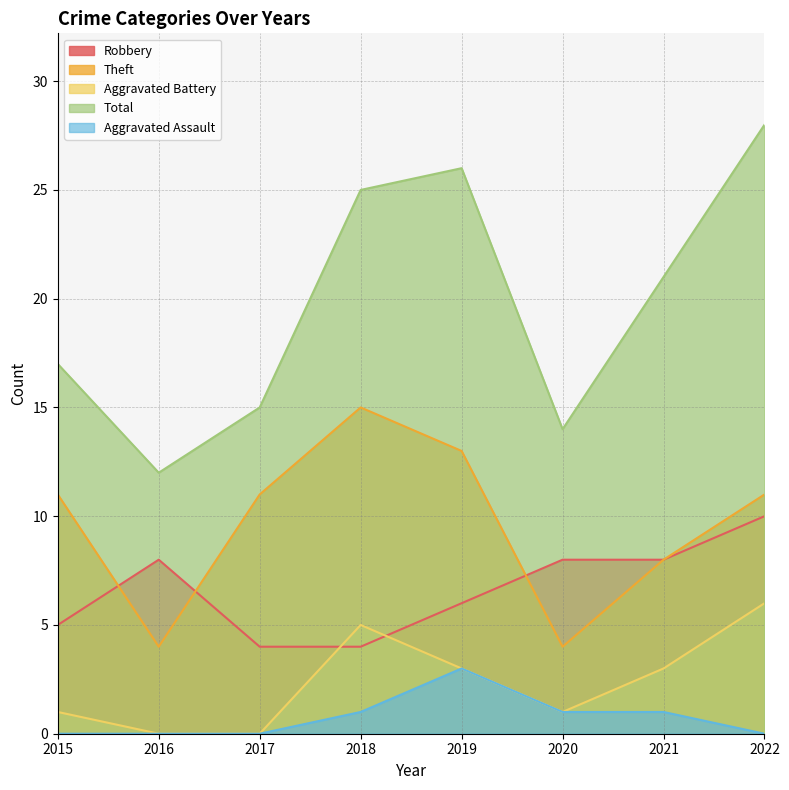

Is it true that Aggravated Assault equals 1 at 2018?

True